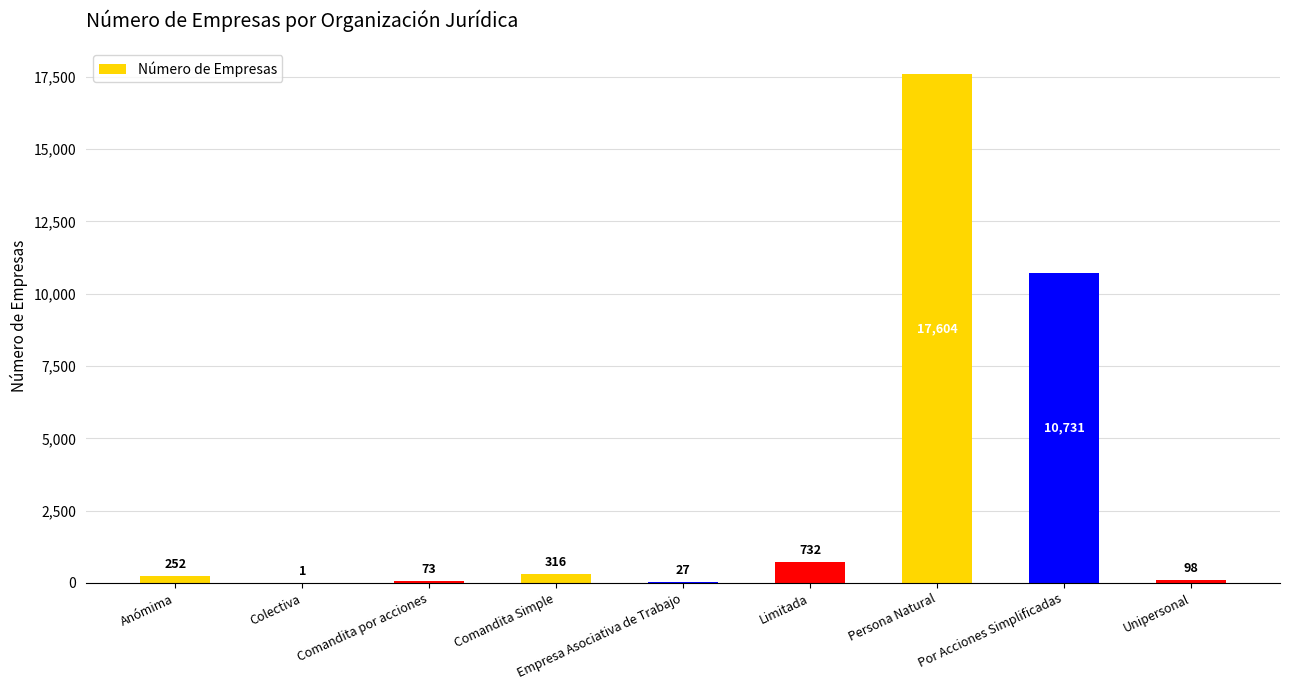

At which label is the value closest to 8802?

Por Acciones Simplificadas